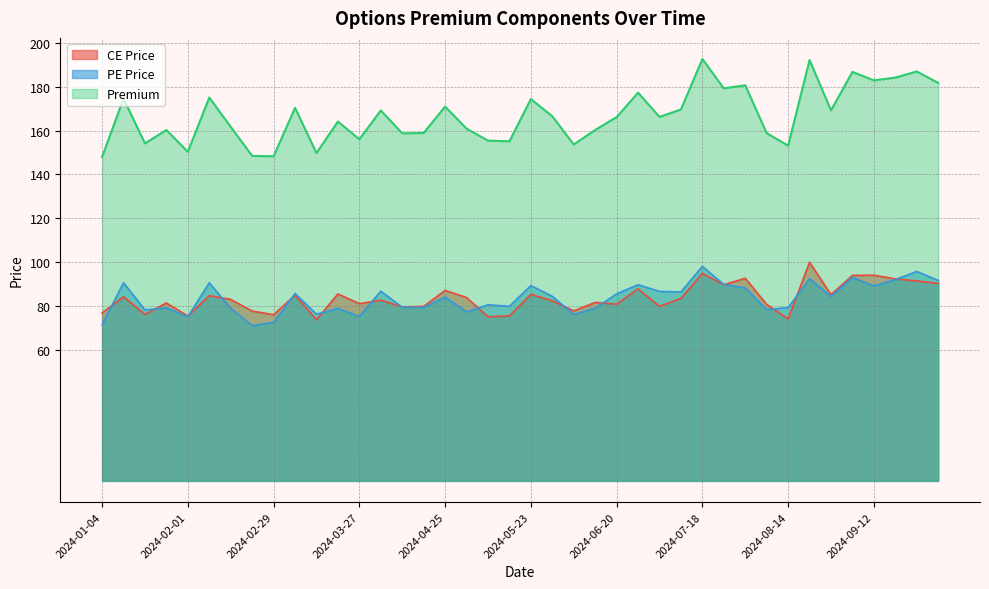

What value does the Premium series have at 2024-02-08?

175.1